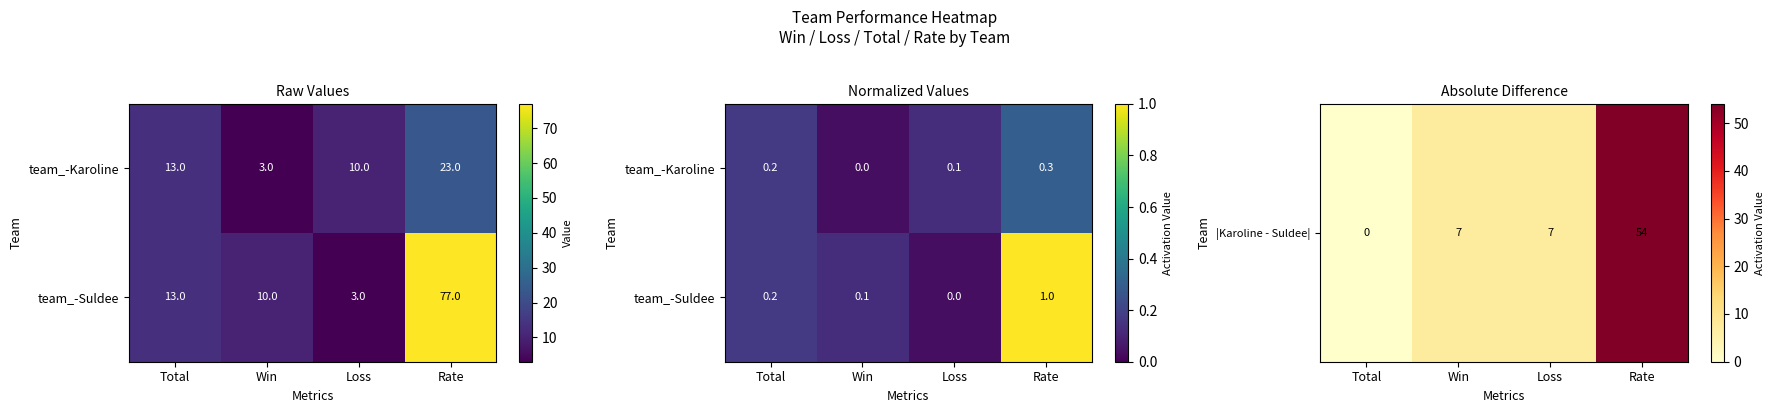

What is the approximate value of team_-Suldee at Rate?

1.0